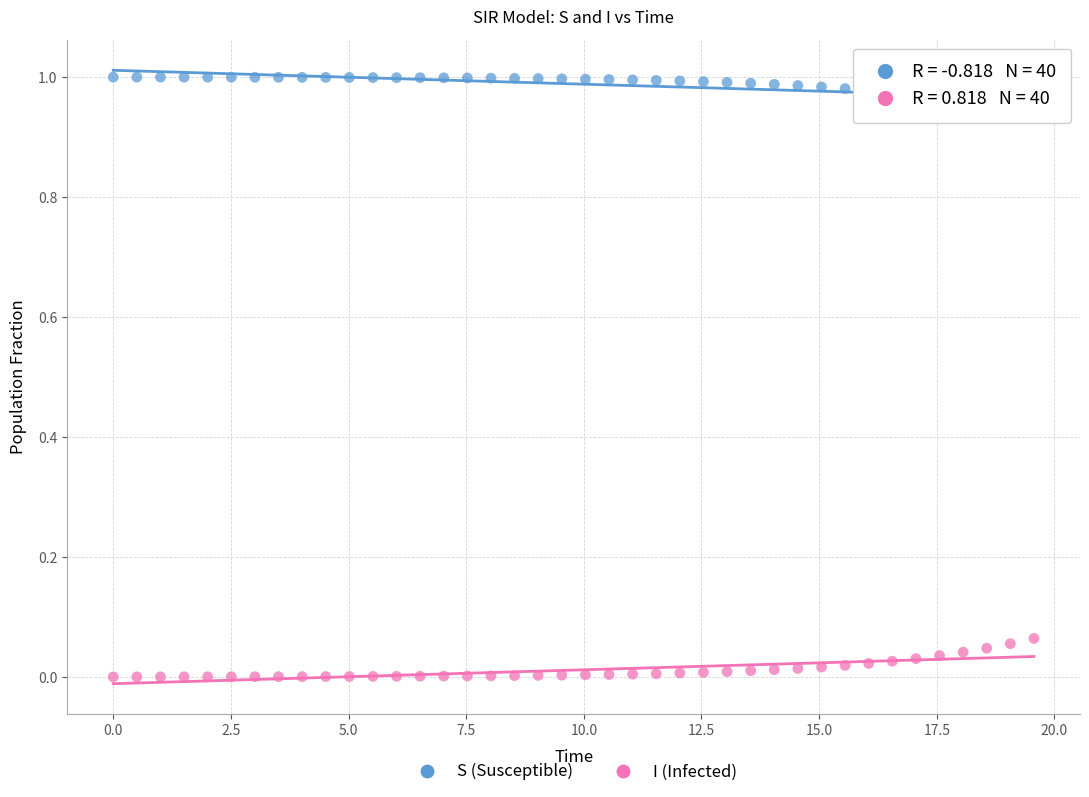

Which series reaches the minimum Y coordinate?

I (Infected)